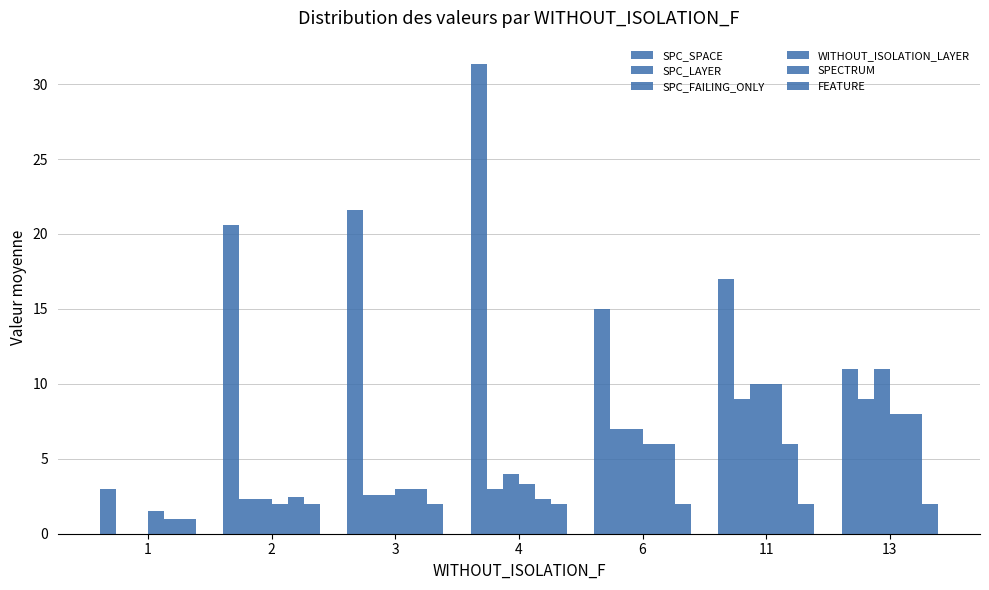

What is the difference between the highest and lowest values at 1?

3.0